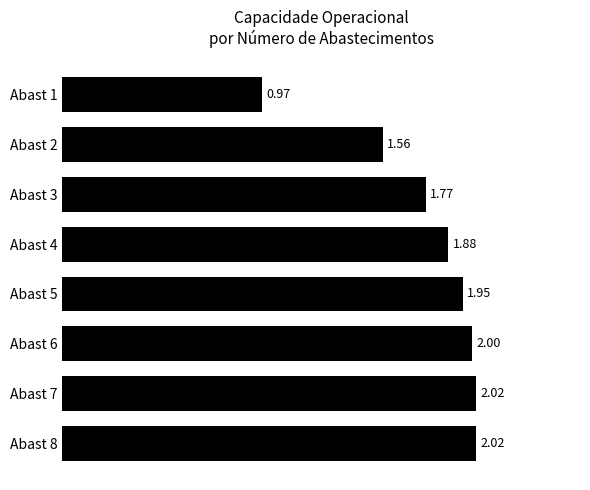

What is the sum of the values at Abast 1 and Abast 5?

2.9